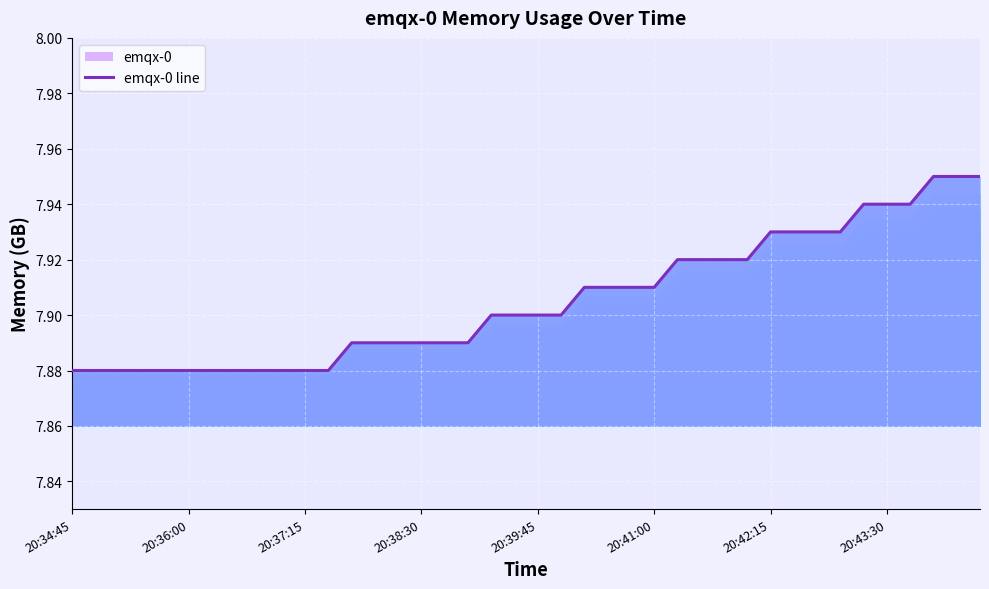

What is the value of the 14th point from the left?

7.9